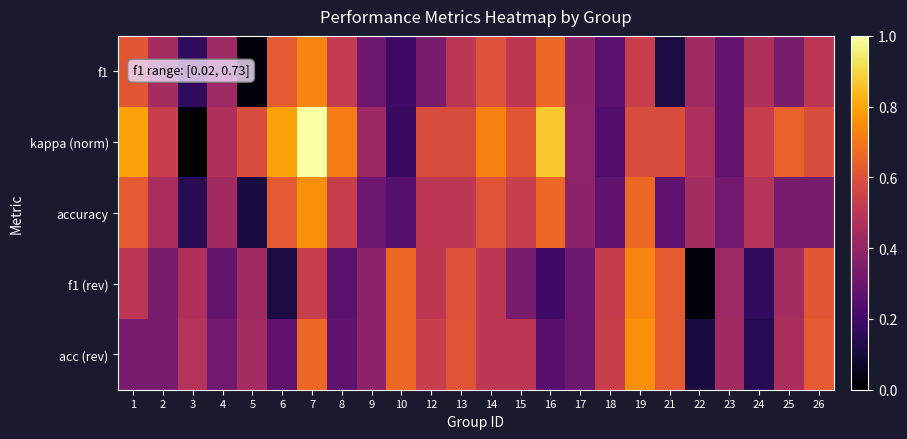

Reading left to right, extract all data points from this chart.

f1: 1=0.6	2=0.4	3=0.2	4=0.4	5=0.0	6=0.6	7=0.7	8=0.5	9=0.3	10=0.2	12=0.3	13=0.5	14=0.6	15=0.5	16=0.7	17=0.4	18=0.3	19=0.5	21=0.1	22=0.4	23=0.3	24=0.5	25=0.3	26=0.5
kappa (norm): 1=0.8	2=0.5	3=0.0	4=0.5	5=0.6	6=0.8	7=1.0	8=0.7	9=0.4	10=0.2	12=0.6	13=0.6	14=0.7	15=0.6	16=0.9	17=0.4	18=0.2	19=0.6	21=0.6	22=0.5	23=0.3	24=0.5	25=0.7	26=0.6
accuracy: 1=0.6	2=0.5	3=0.1	4=0.4	5=0.1	6=0.6	7=0.8	8=0.5	9=0.3	10=0.2	12=0.5	13=0.5	14=0.6	15=0.5	16=0.7	17=0.4	18=0.3	19=0.7	21=0.3	22=0.4	23=0.3	24=0.5	25=0.3	26=0.3
f1 (rev): 1=0.5	2=0.3	3=0.5	4=0.3	5=0.4	6=0.1	7=0.5	8=0.3	9=0.4	10=0.7	12=0.5	13=0.6	14=0.5	15=0.3	16=0.2	17=0.3	18=0.5	19=0.7	21=0.6	22=0.0	23=0.4	24=0.2	25=0.4	26=0.6
acc (rev): 1=0.3	2=0.3	3=0.5	4=0.3	5=0.4	6=0.3	7=0.7	8=0.3	9=0.4	10=0.7	12=0.5	13=0.6	14=0.5	15=0.5	16=0.2	17=0.3	18=0.5	19=0.8	21=0.6	22=0.1	23=0.4	24=0.1	25=0.5	26=0.6